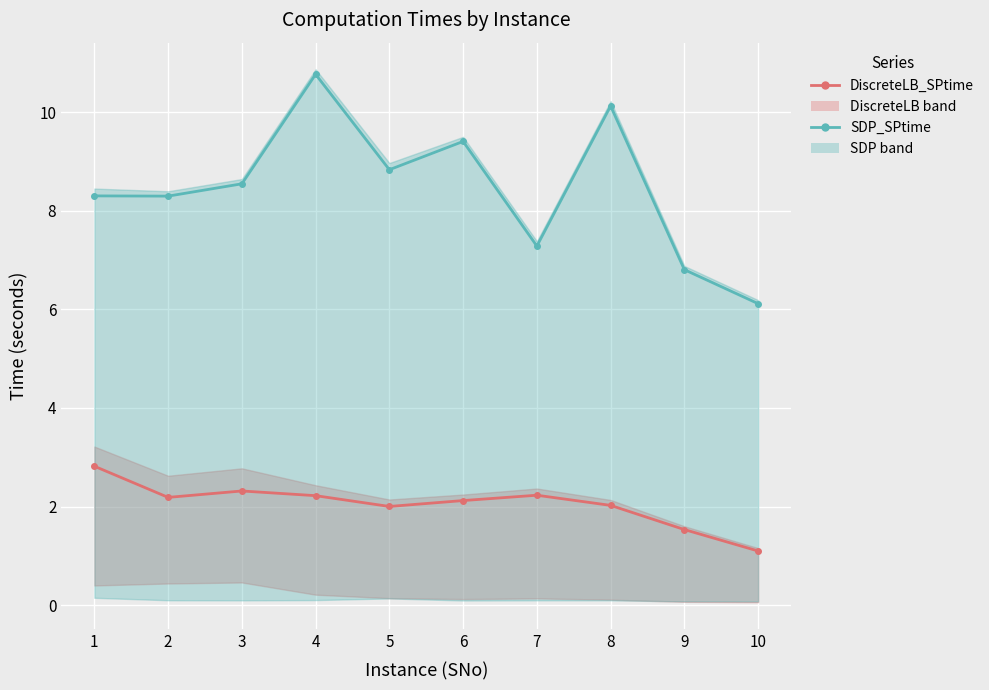

Reading left to right, list all the values displayed in this chart.

DiscreteLB_SPtime: 1=2.8	2=2.2	3=2.3	4=2.2	5=2.0	6=2.1	7=2.2	8=2.0	9=1.5	10=1.1
SDP_SPtime: 1=8.3	2=8.3	3=8.5	4=10.8	5=8.8	6=9.4	7=7.3	8=10.1	9=6.8	10=6.1